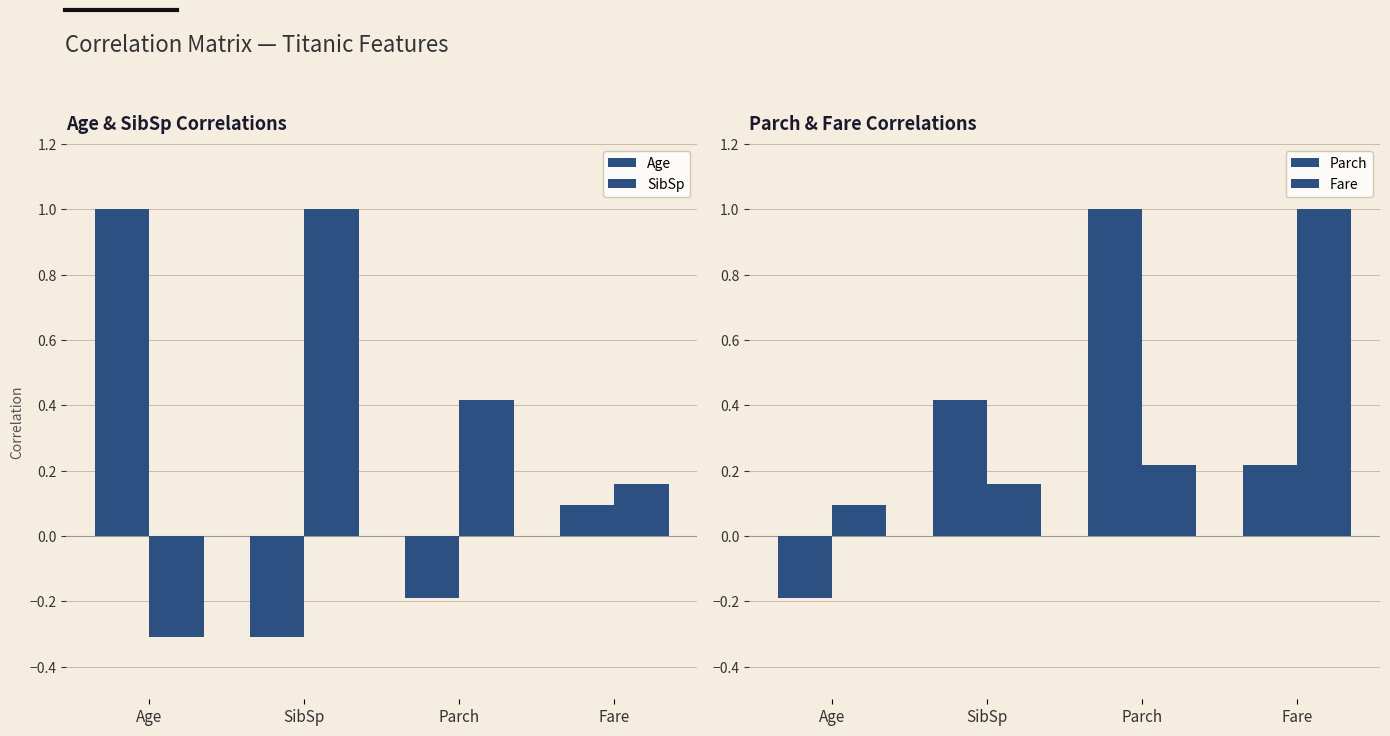

How many distinct data groups are displayed?

4